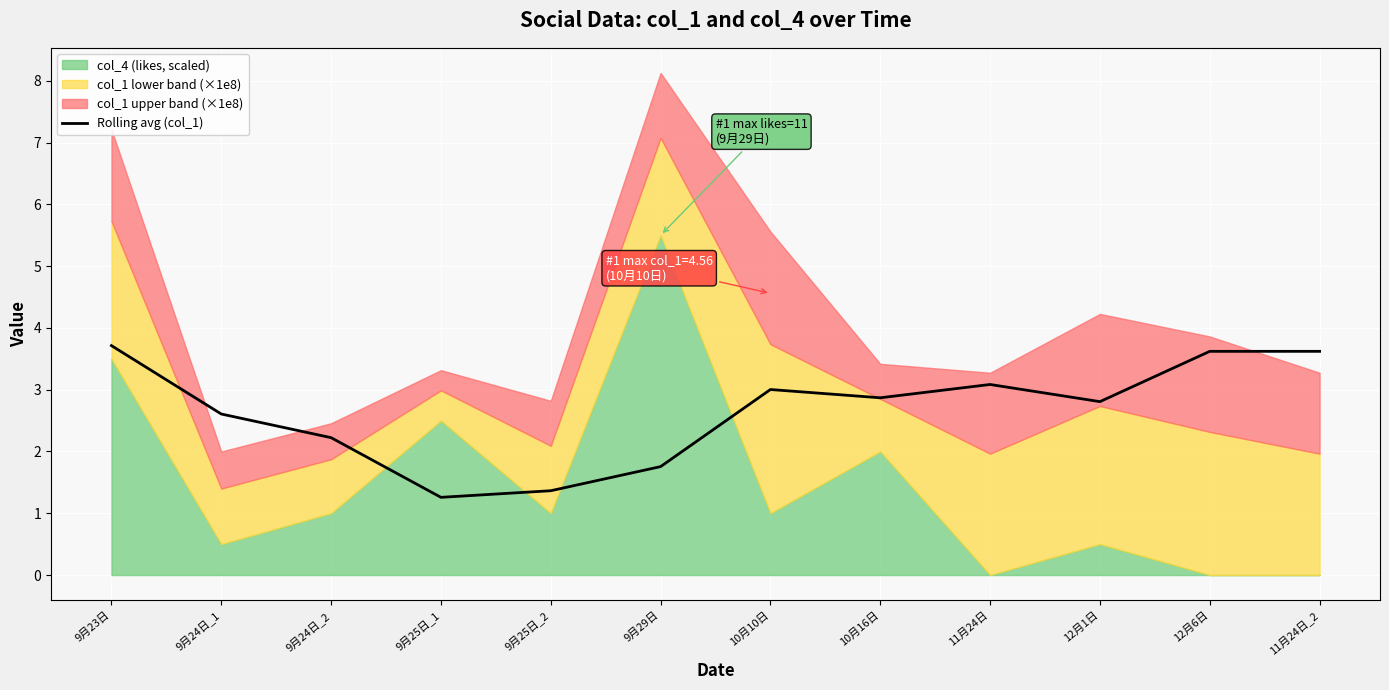

What value does the data have at 12月6日?

3.6